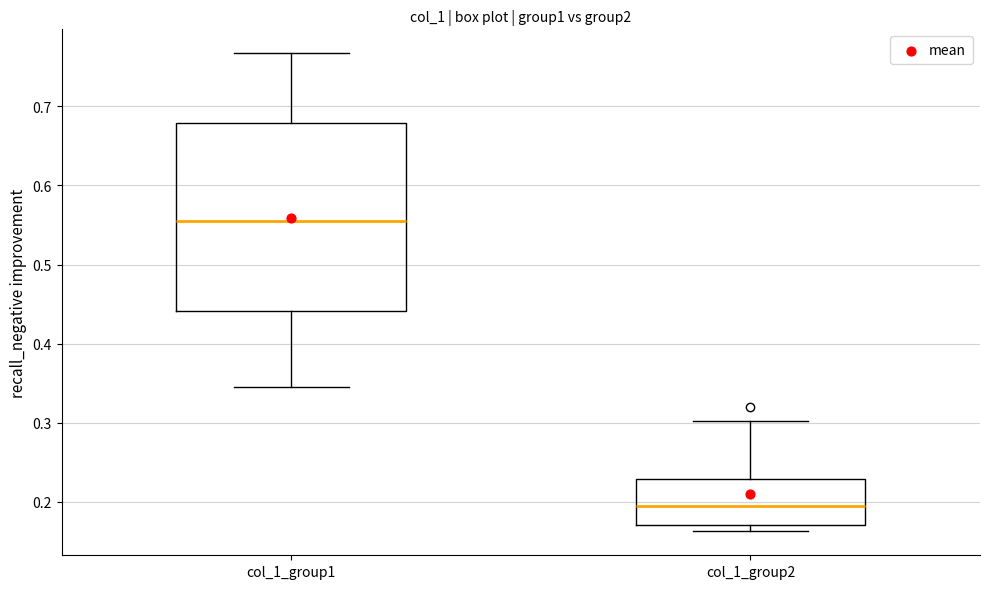

Which box's median line is the highest?

col_1_group1